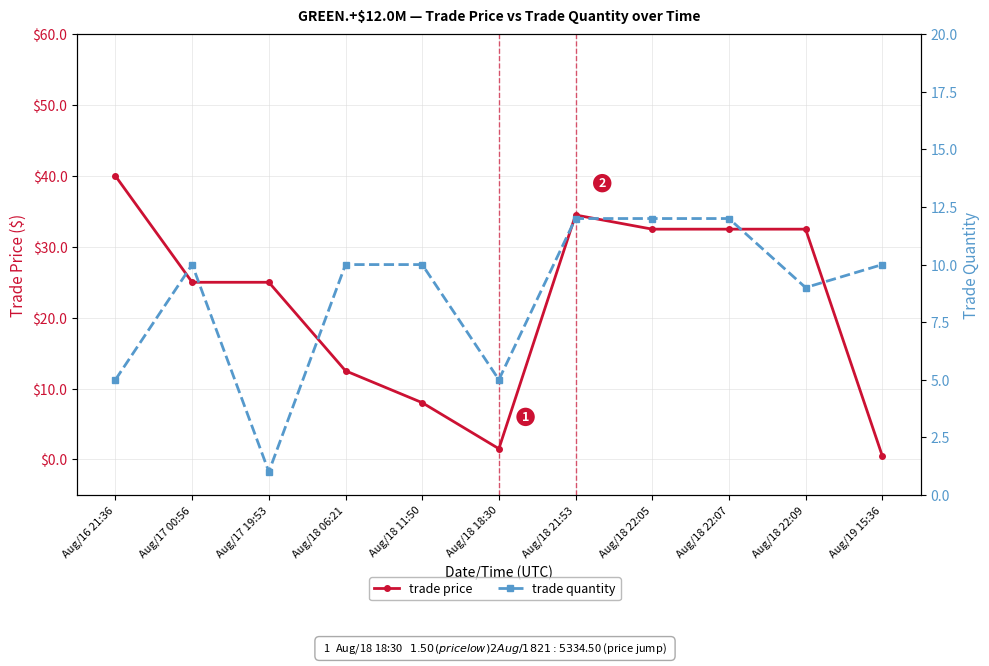

How many values in the trade price series exceed 25?

5